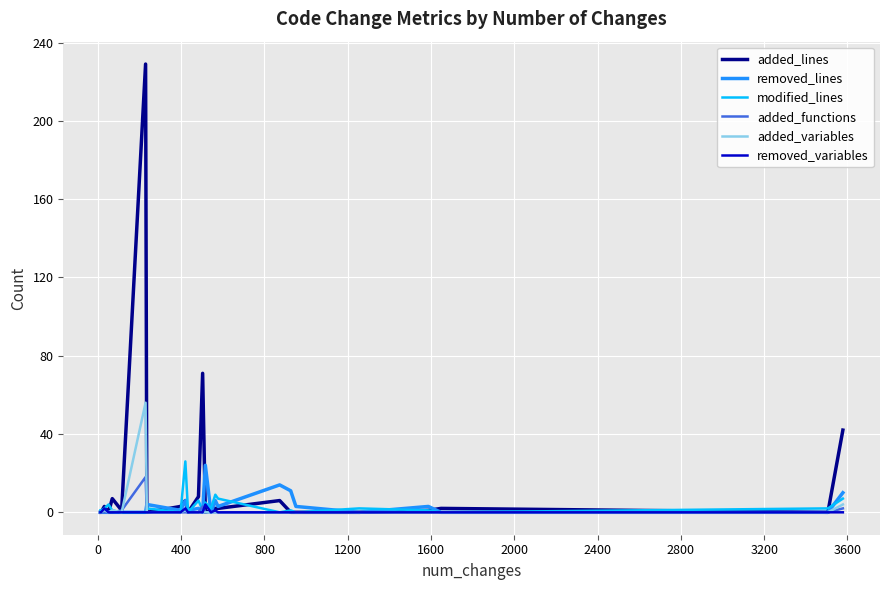

How many interior local peaks does the added_functions series have?

2